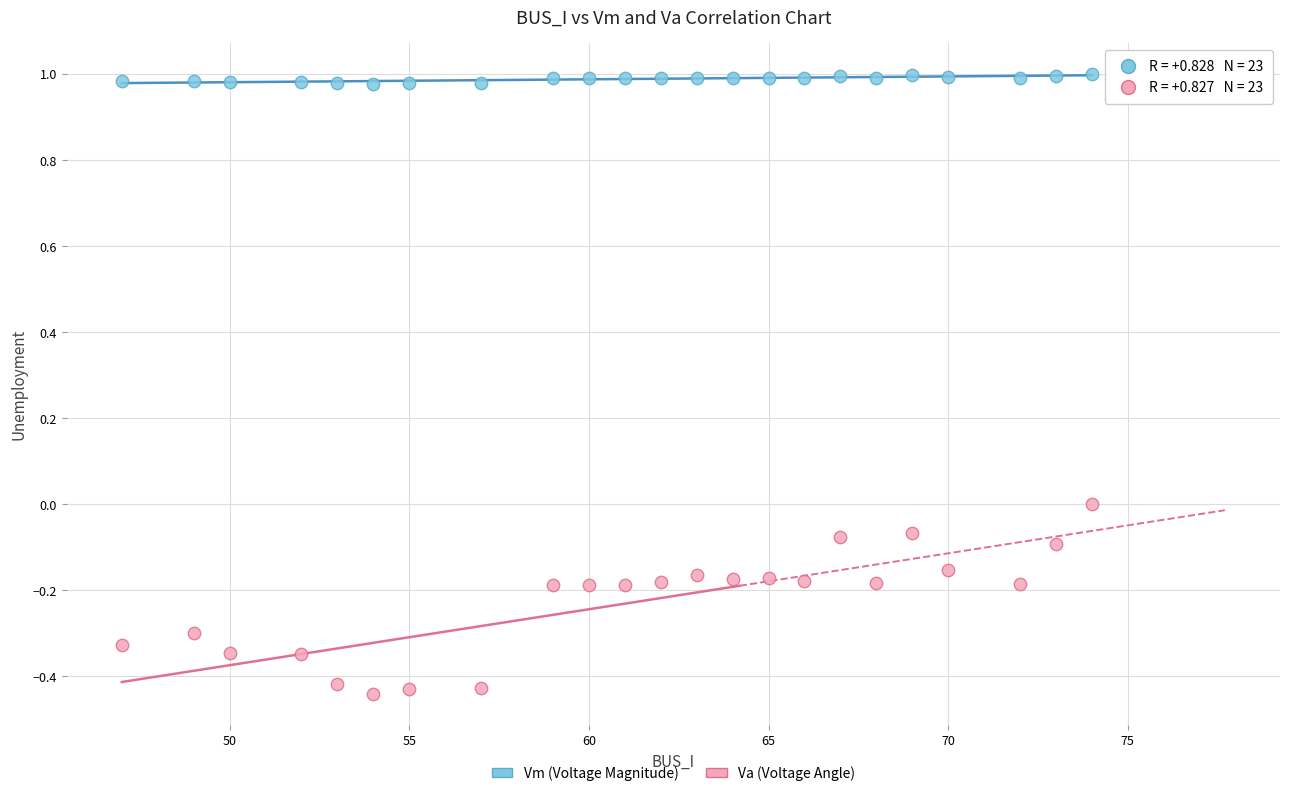

What are all the series names shown in the legend?

Vm (Voltage Magnitude), Va (Voltage Angle)